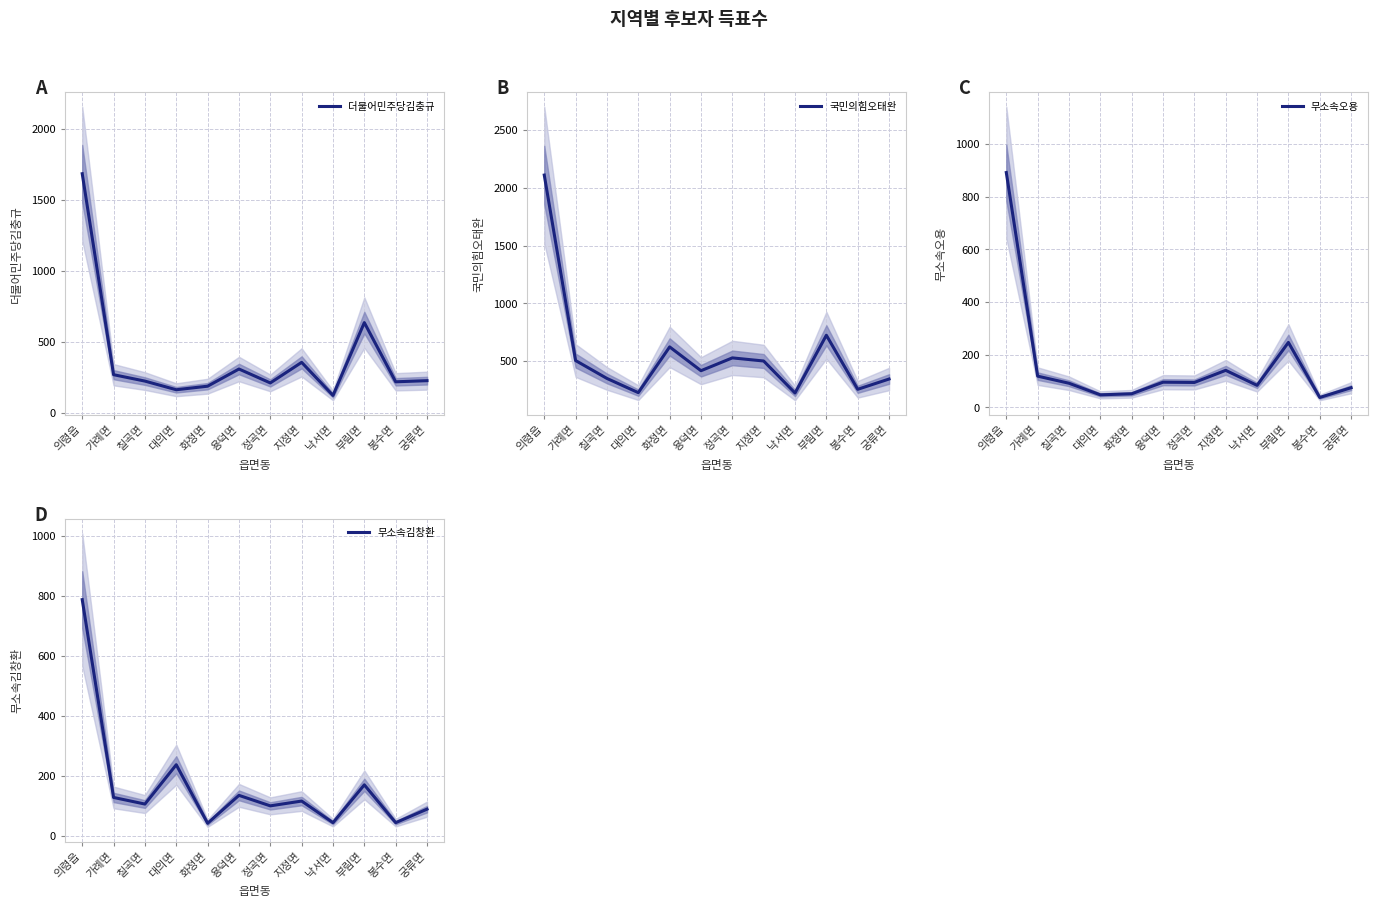

Which series has the largest total across all categories?

국민의힘오태완